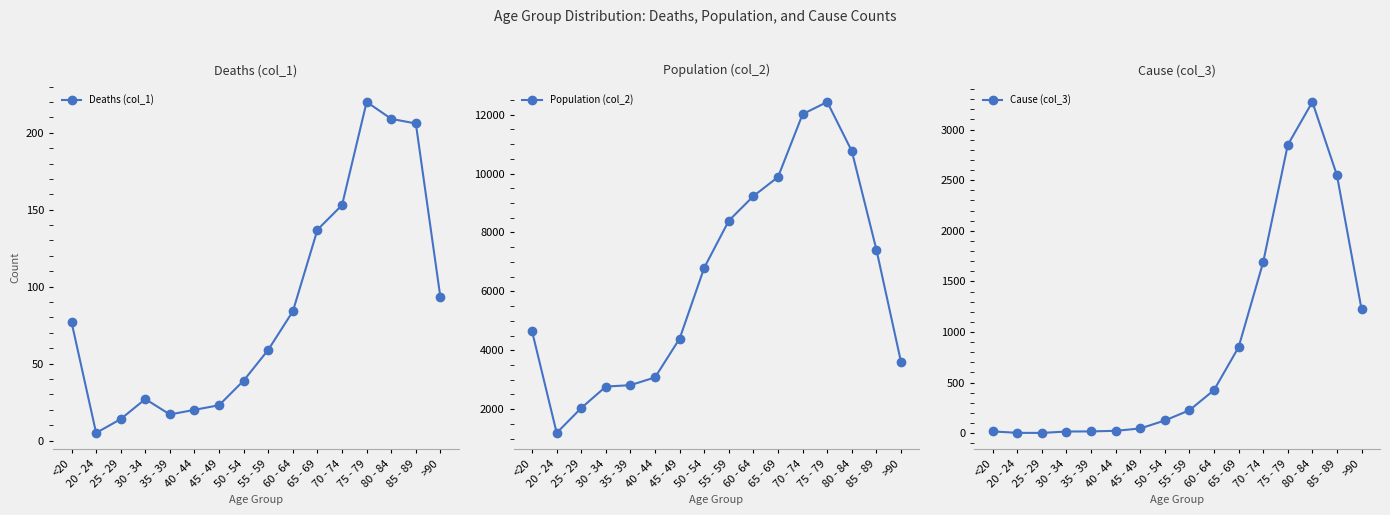

What is the total value across all series at 70 - 74?

13861